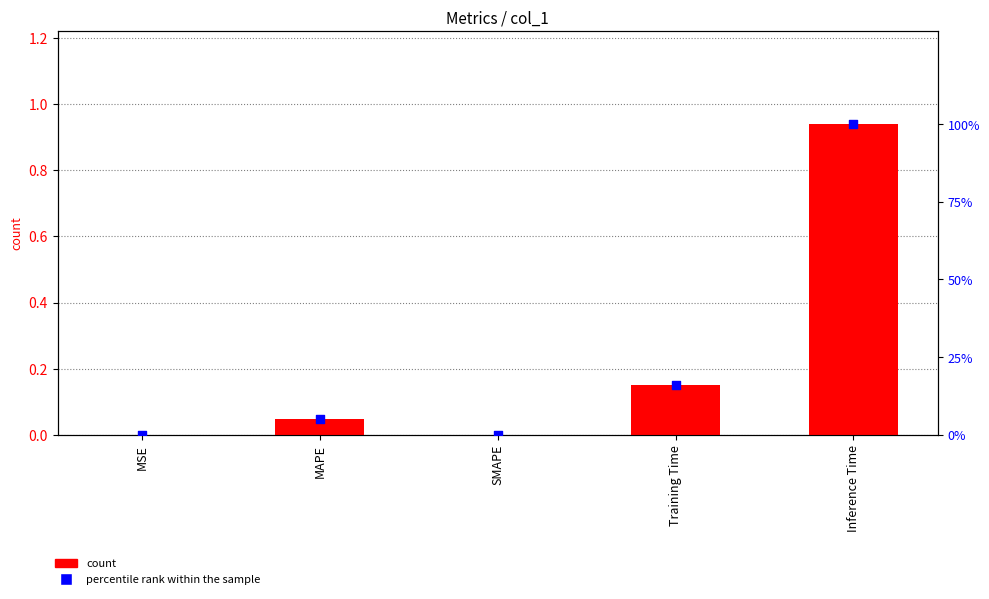

At how many categories does at least one series exceed 38?

1